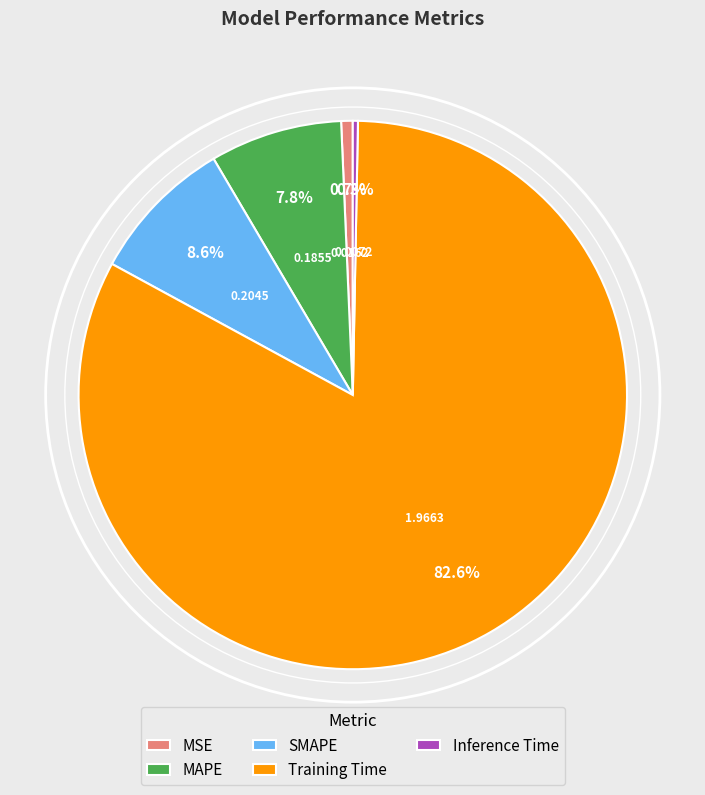

Between Inference Time and MAPE, which is larger?

MAPE